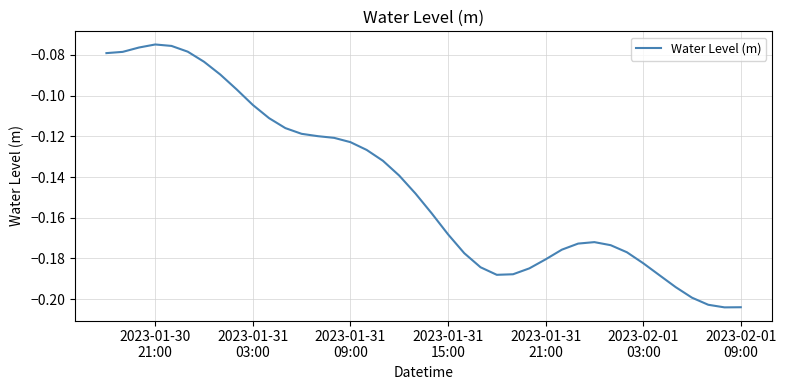

Reading left to right, extract all data points from this chart.

-0.1	-0.1	-0.1	-0.1	-0.1	-0.1	-0.1	-0.1	-0.1	-0.1	-0.1	-0.1	-0.1	-0.1	-0.1	-0.1	-0.1	-0.1	-0.1	-0.1	-0.2	-0.2	-0.2	-0.2	-0.2	-0.2	-0.2	-0.2	-0.2	-0.2	-0.2	-0.2	-0.2	-0.2	-0.2	-0.2	-0.2	-0.2	-0.2	-0.2